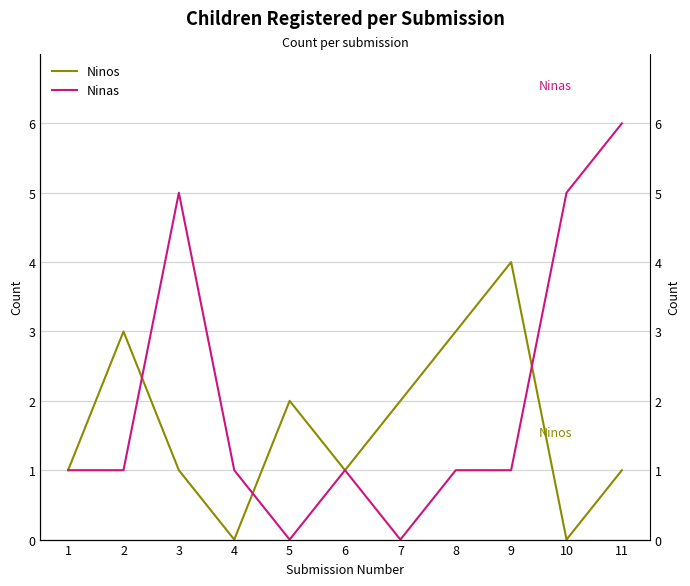

How many lines are shown in the chart?

2